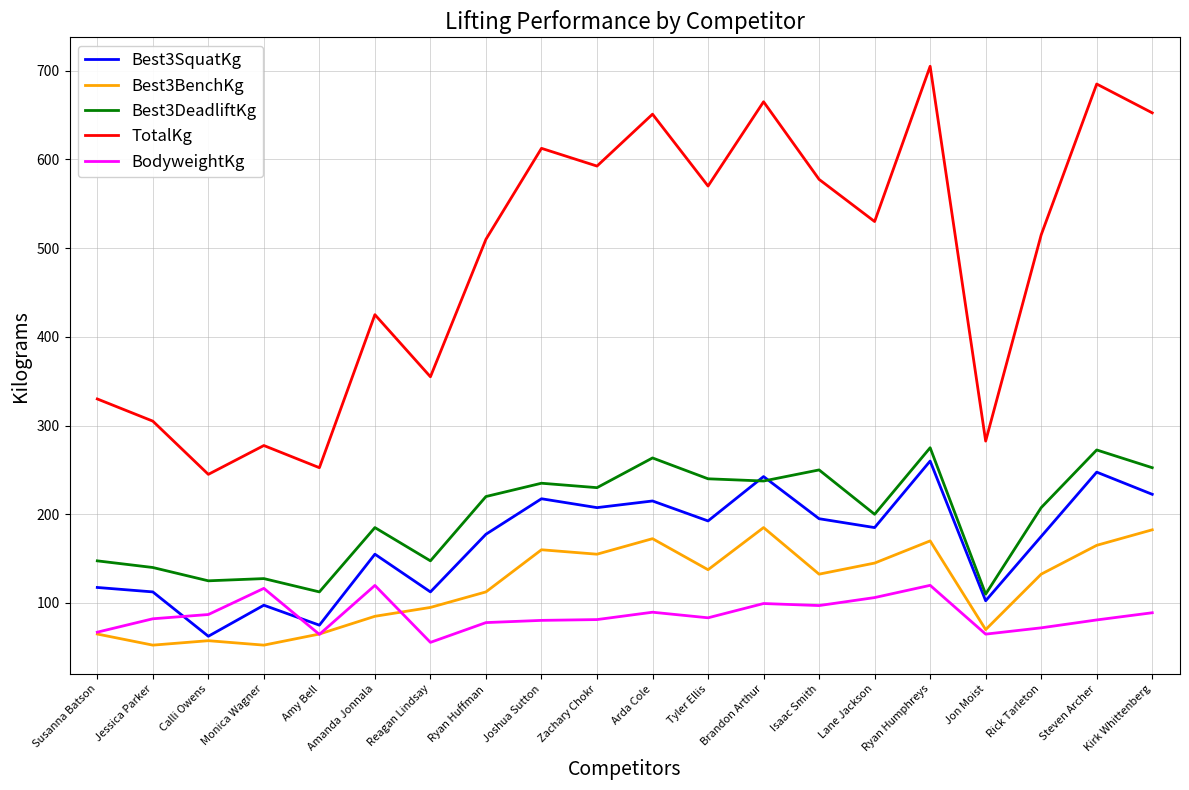

What value does the Best3SquatKg series have at Amy Bell?

75.0